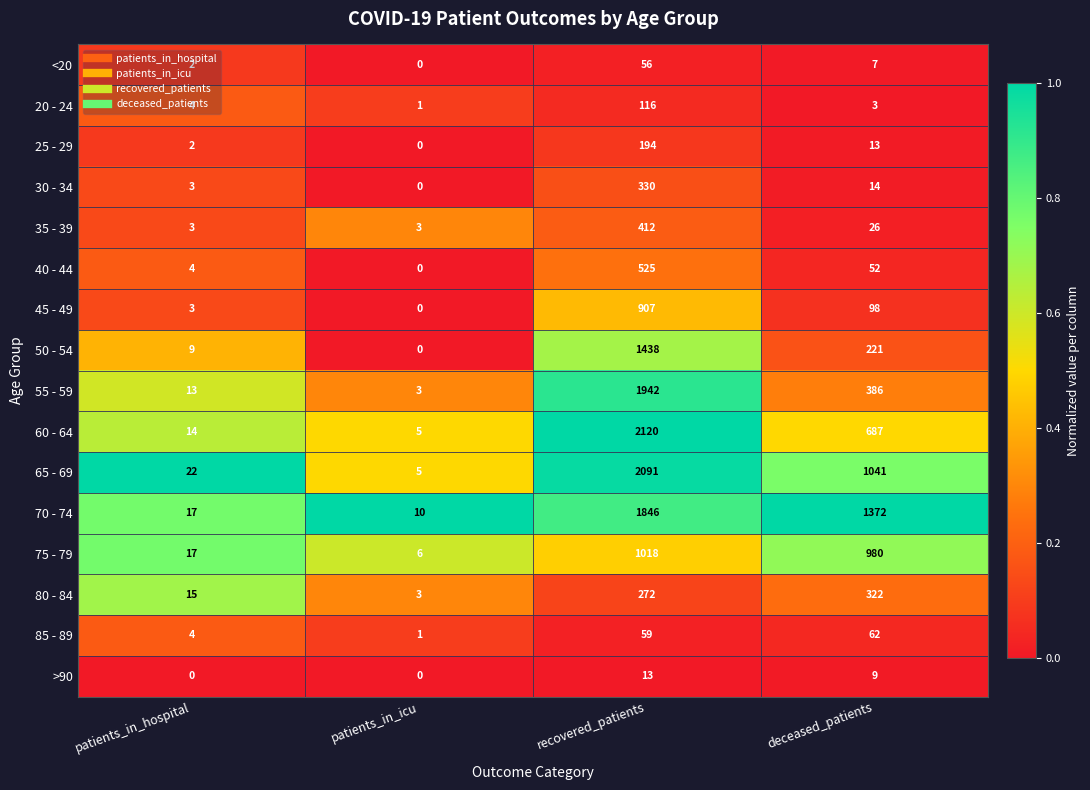

The 30 - 34 series shows 8 at deceased_patients. True or false?

False